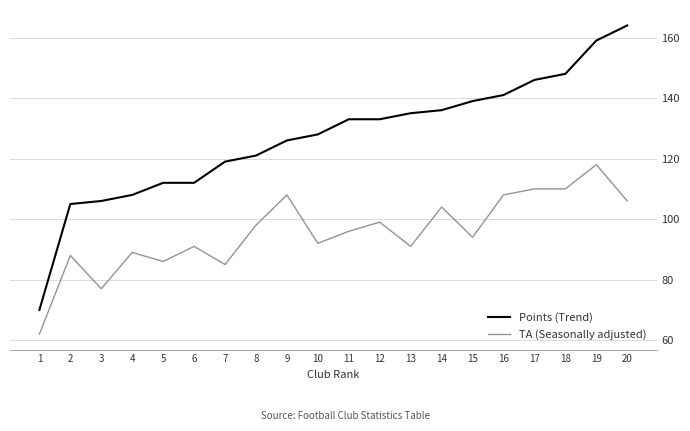

The value of Points (Trend) at 20 is 55. True or false?

False